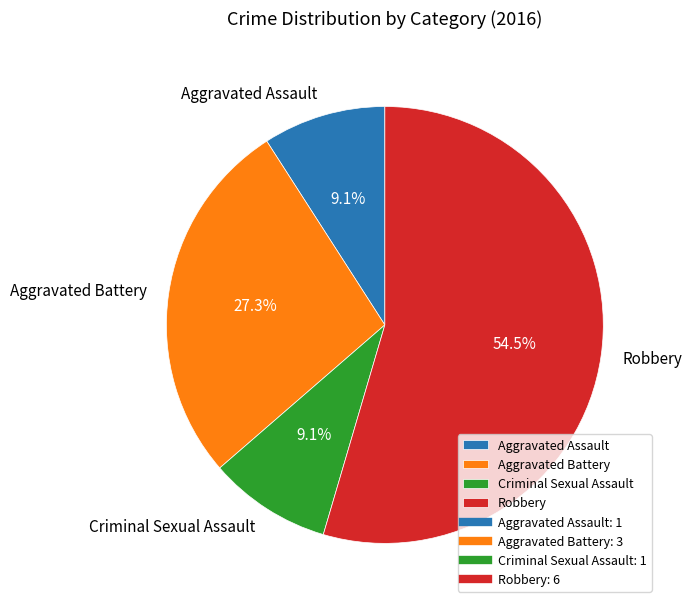

What is the ratio of the value at Aggravated Battery to the value at Criminal Sexual Assault?

3.0